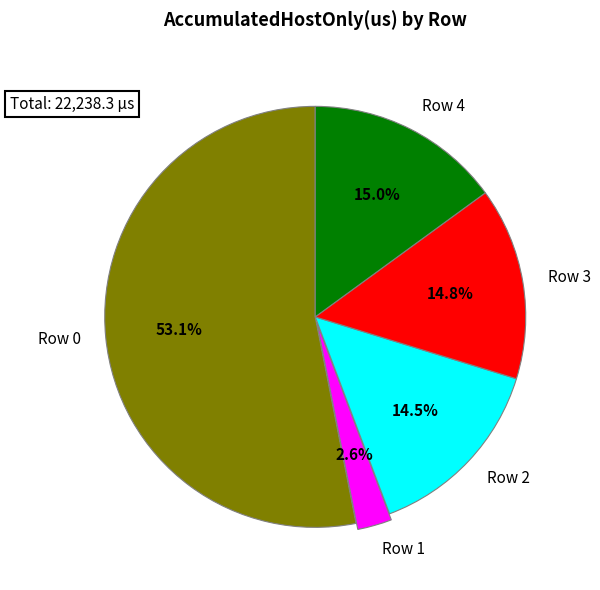

How much of the chart is everything except Row 3?

85.2%